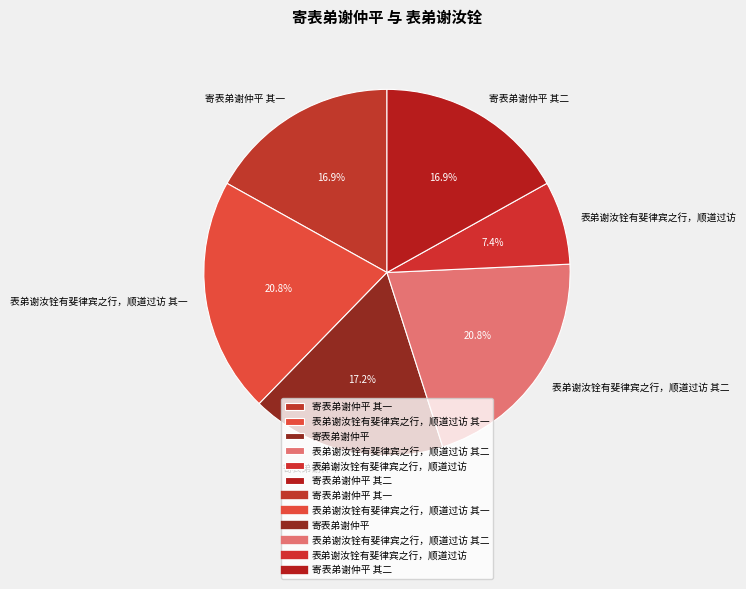

What portion of the pie excludes 寄表弟谢仲平?

82.8%